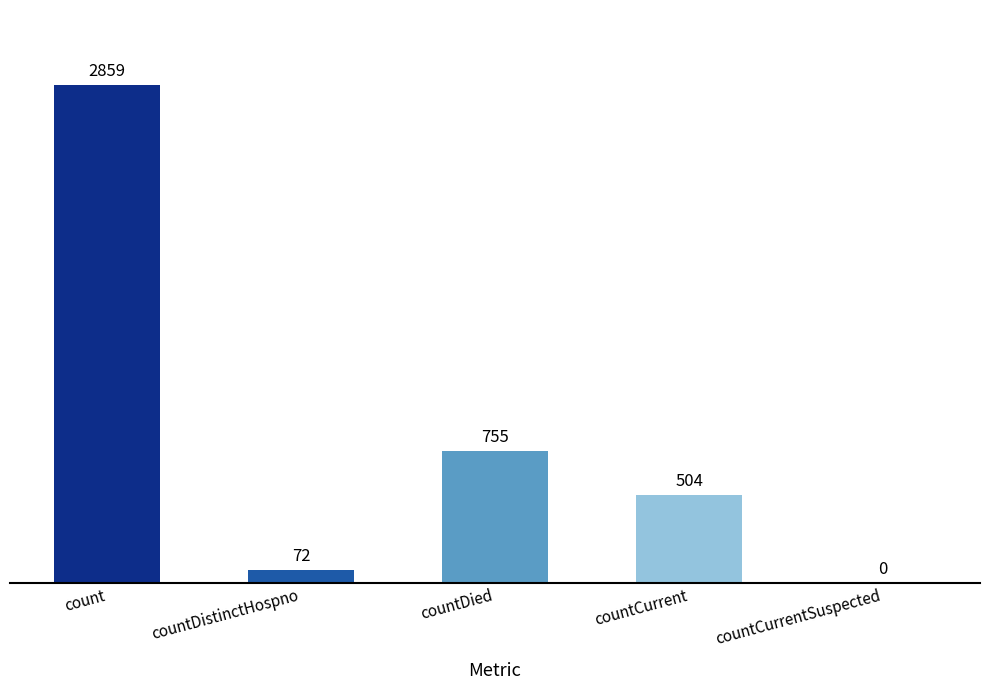

At which label is the value closest to 1429?

countDied